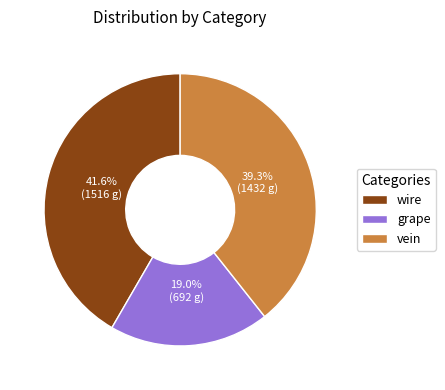

Which category has the smallest portion of the pie?

grape